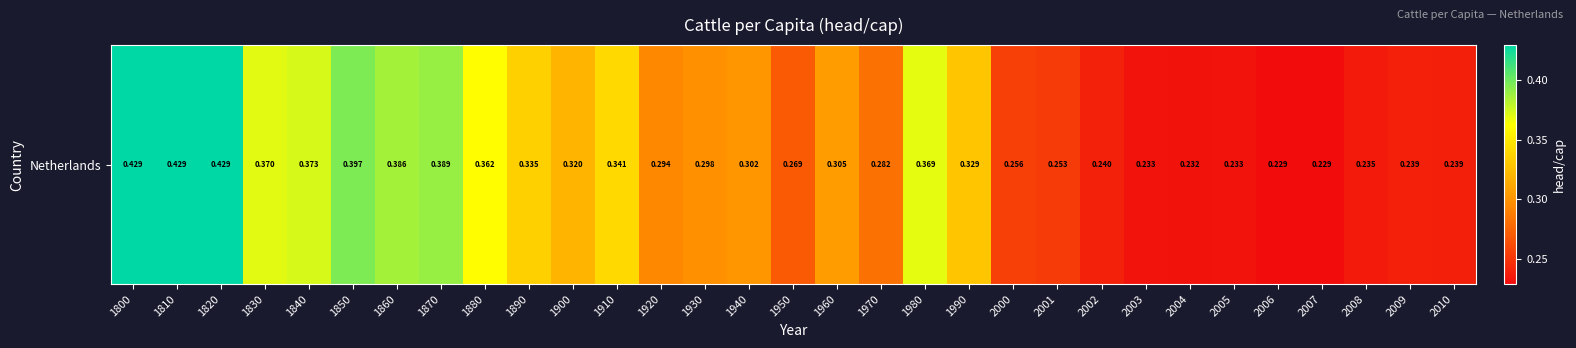

At which label is the value closest to 0?

2007